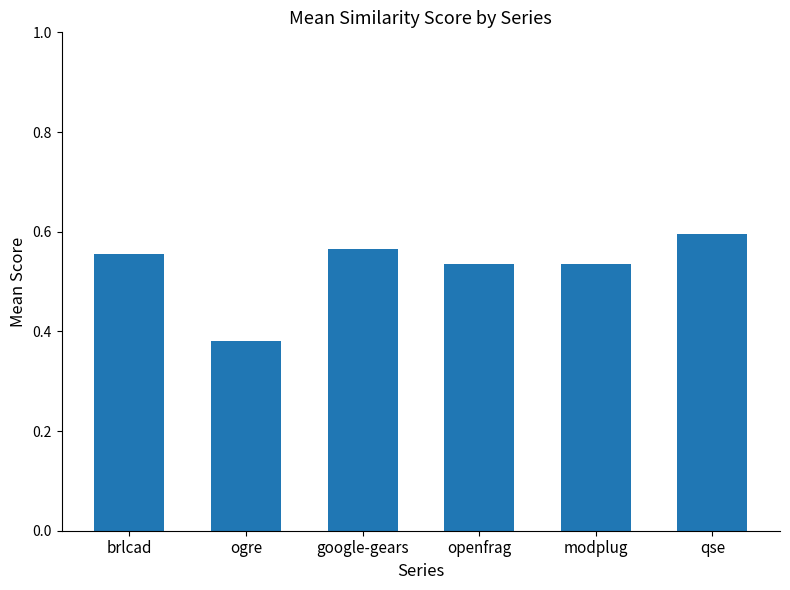

Which label corresponds to the largest value in the chart?

qse